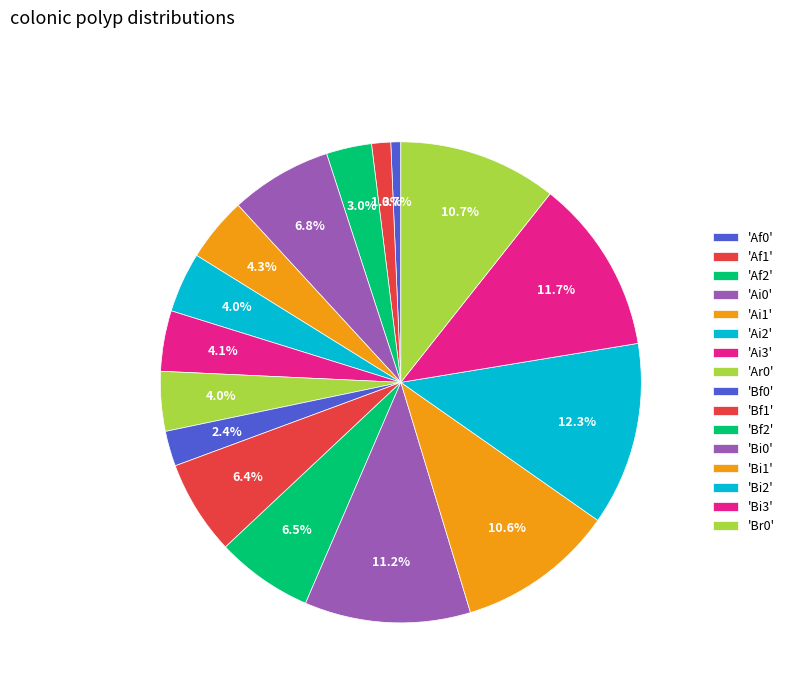

Count the number of slices in the pie.

16